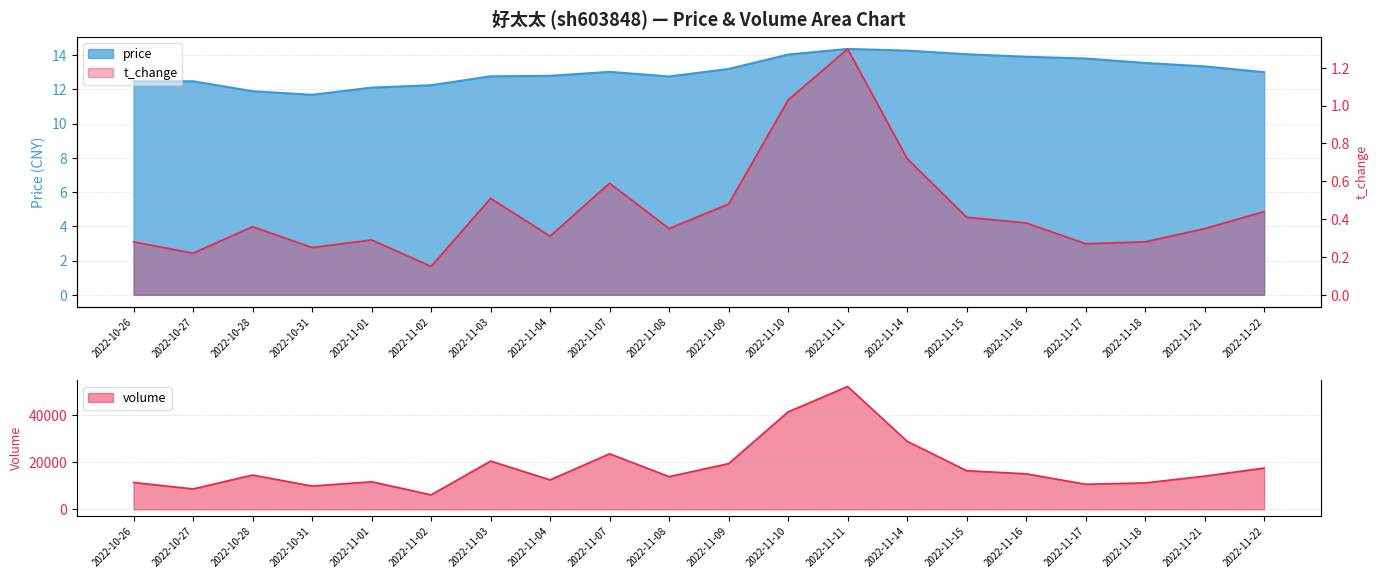

True or false: volume has a value of 22232.7 at 2022-11-04.

False